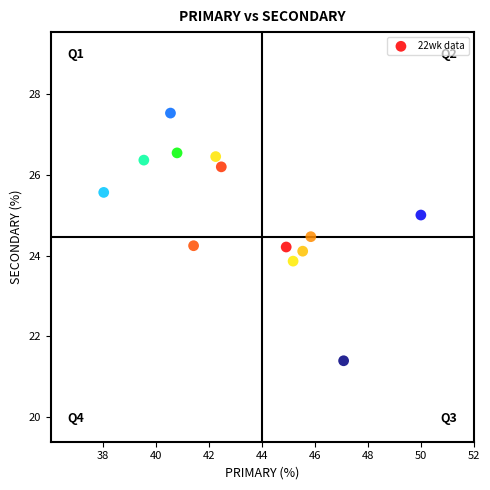

What is the range of X values (max minus min)?

12.0